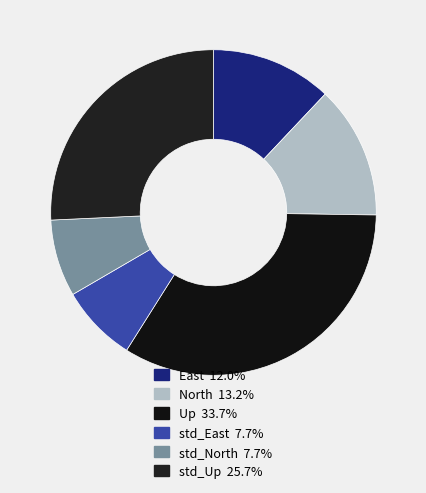

Is it true that Up is 34% of the pie?

True